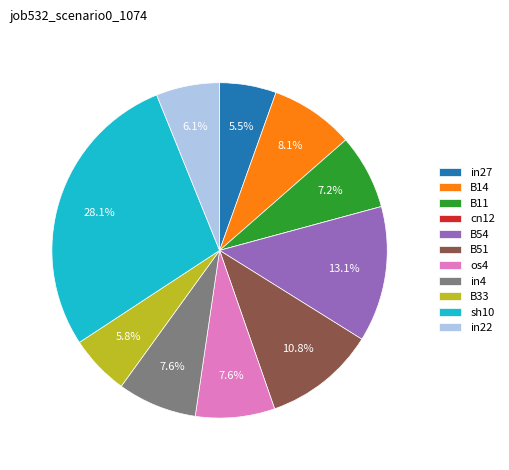

How much of the chart is everything except in4?

92.4%